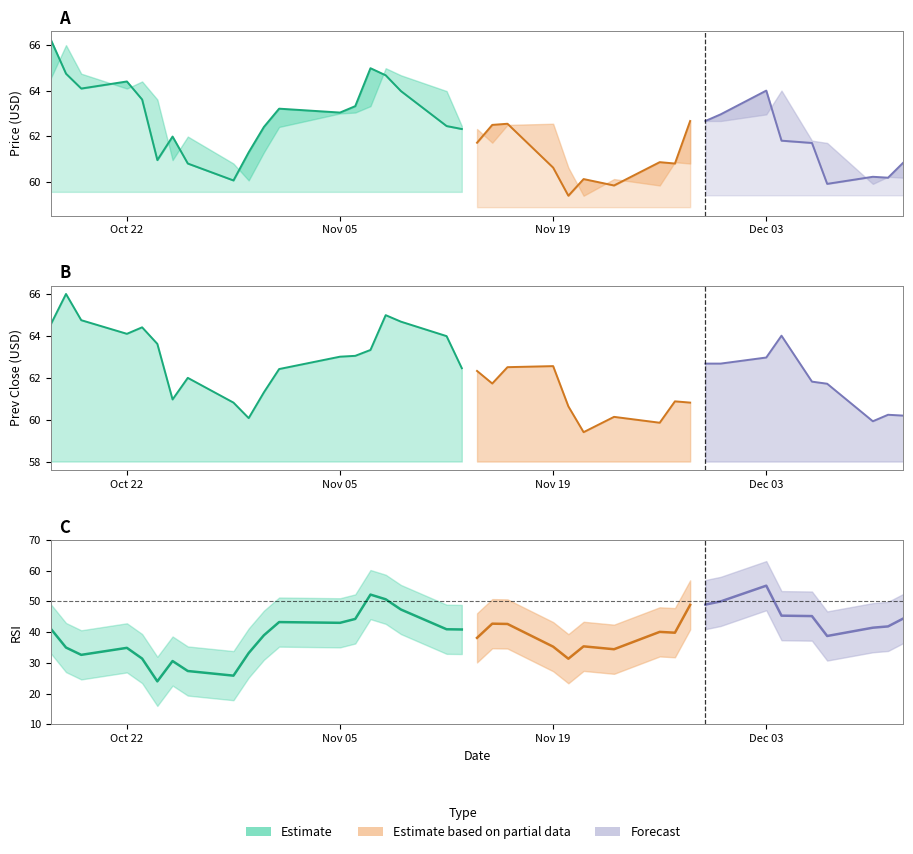

The value of rsi at 18 is 19.7. True or false?

False